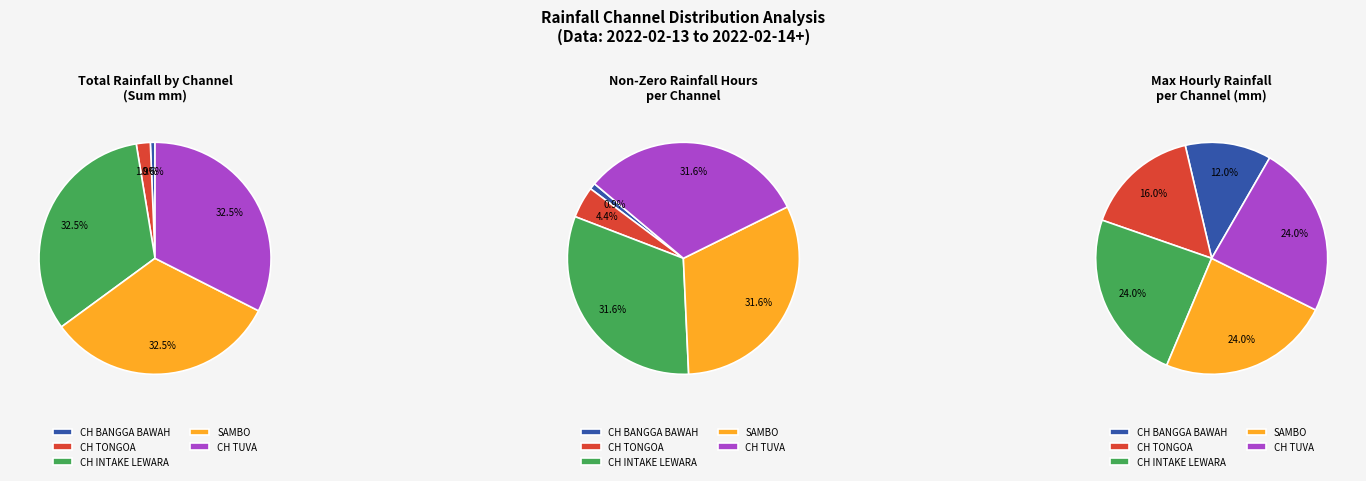

How many slices are in this pie chart?

5